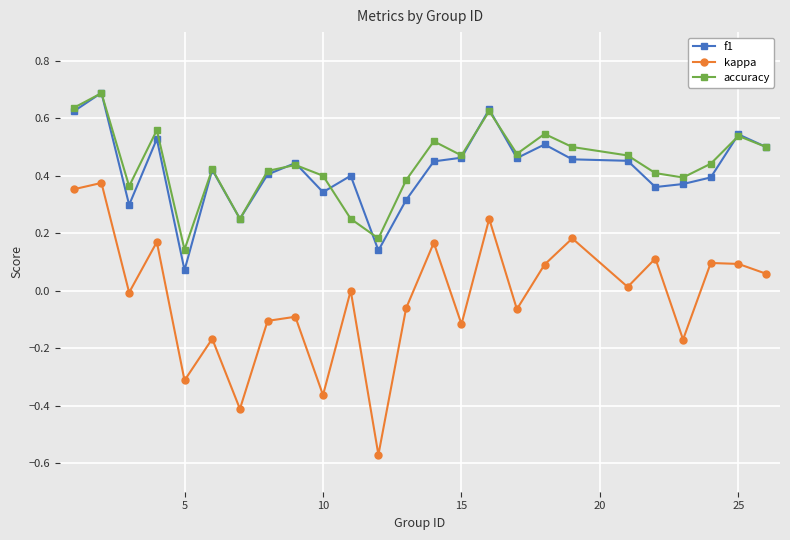

Which series has the largest range (max minus min)?

kappa